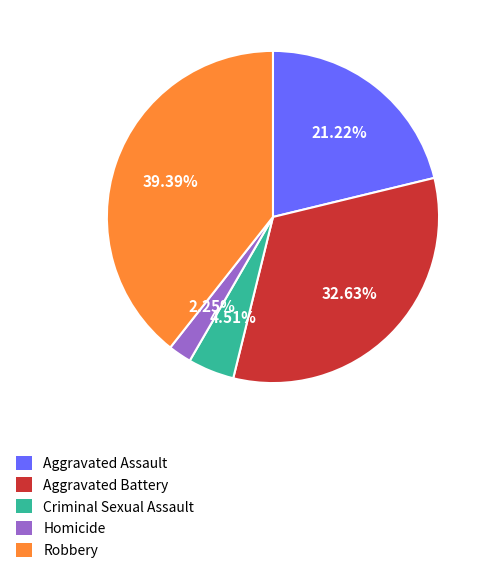

How many segments does this pie chart have?

5